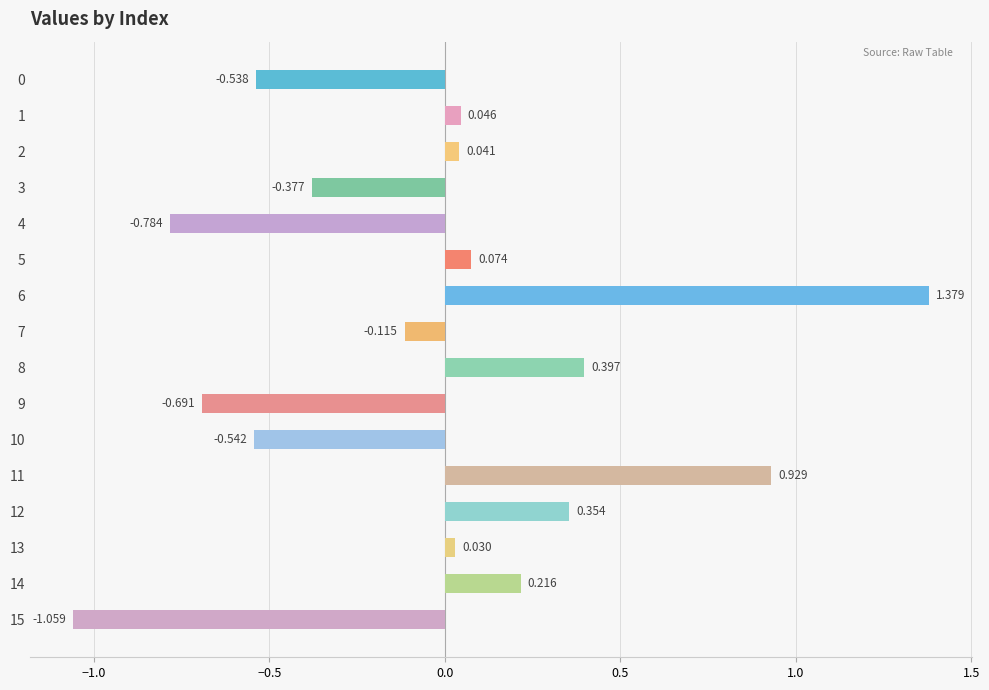

What is the sum of all values?

-0.6